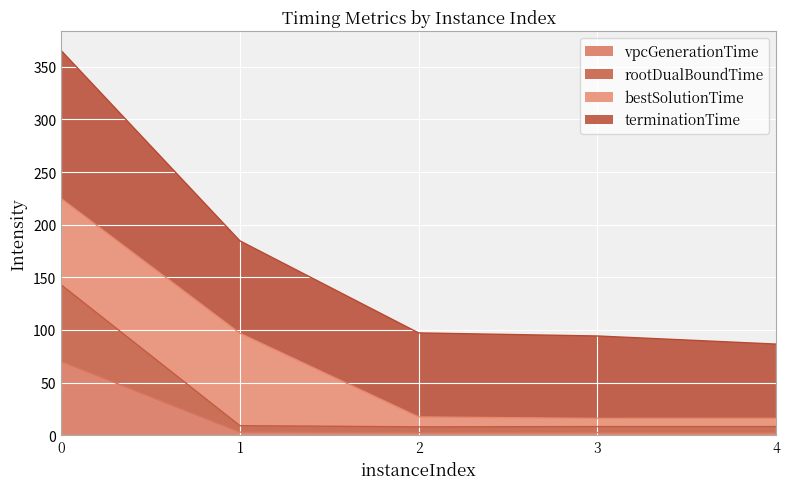

Where is the first local minimum for rootDualBoundTime?

2